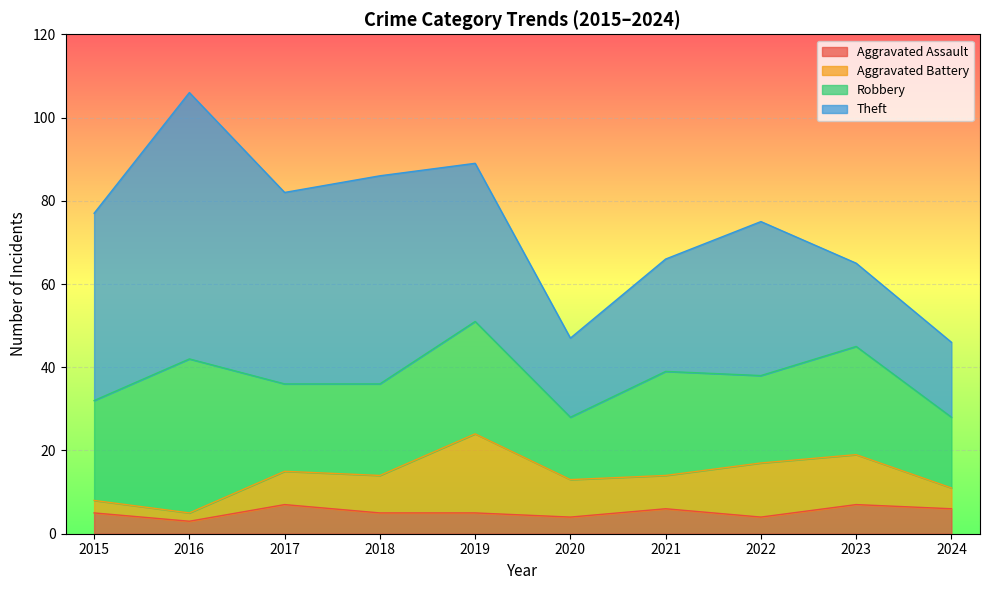

At which category is the sum across all series the highest?

2016